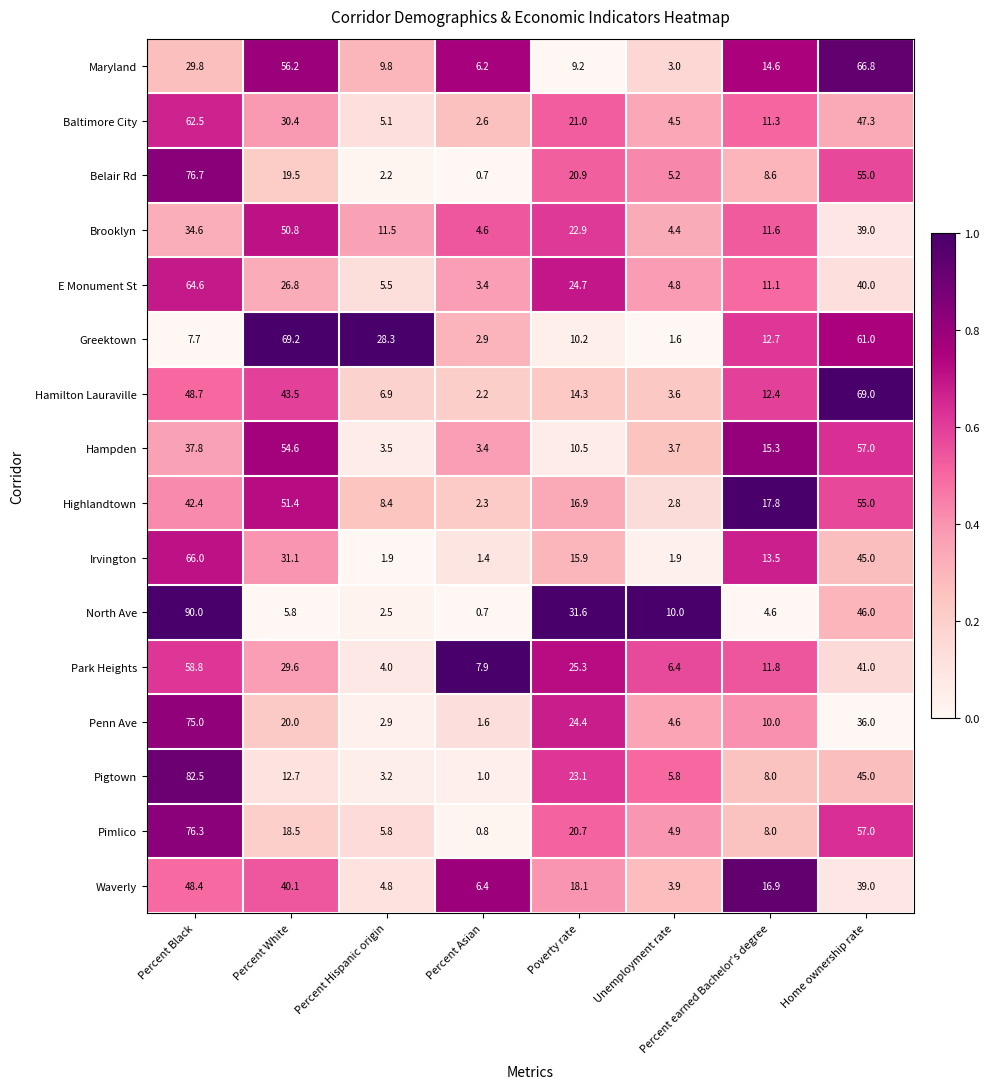

Read the Hampden value at Home ownership rate.

57.0